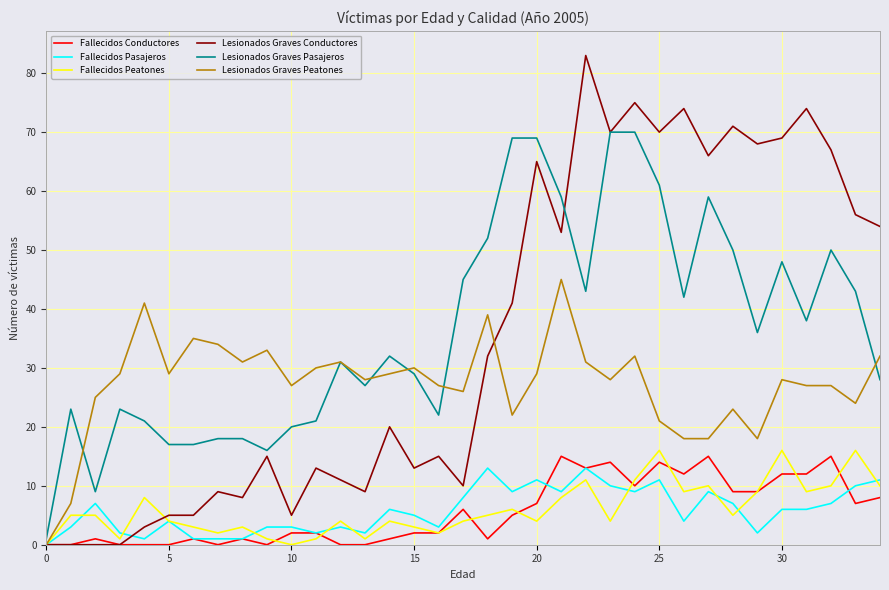

What is the highest value of the Fallecidos Pasajeros series?

13